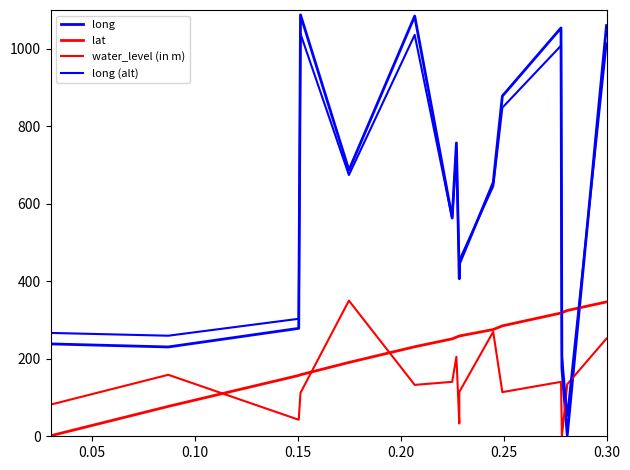

Does the chart display data point markers on the line(s)?

No